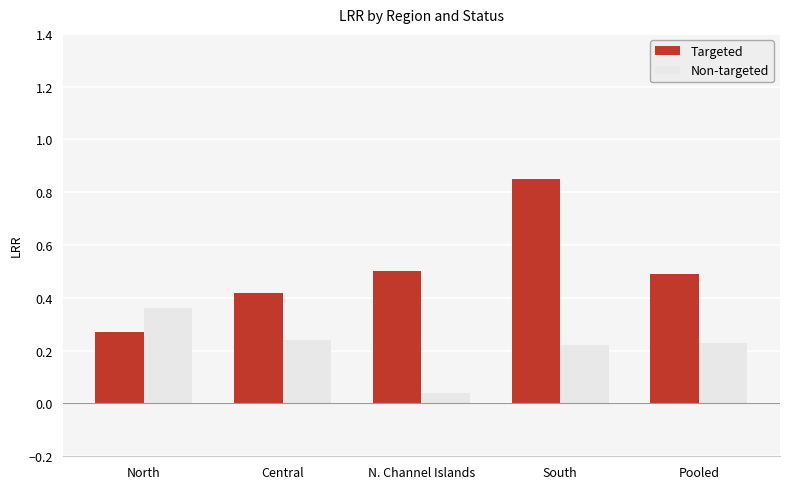

What is the sum of the Targeted values at N. Channel Islands and South?

1.4